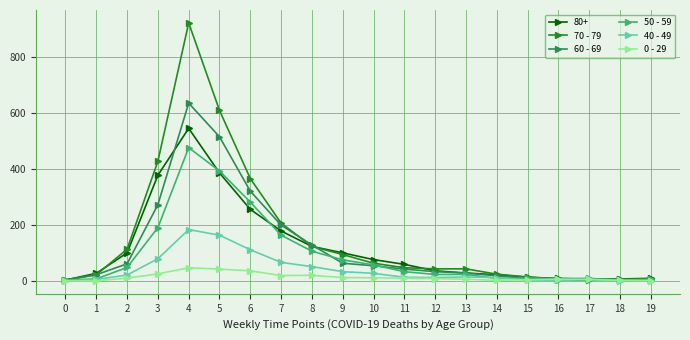

At which label is 40 - 49 closest to 91?

3